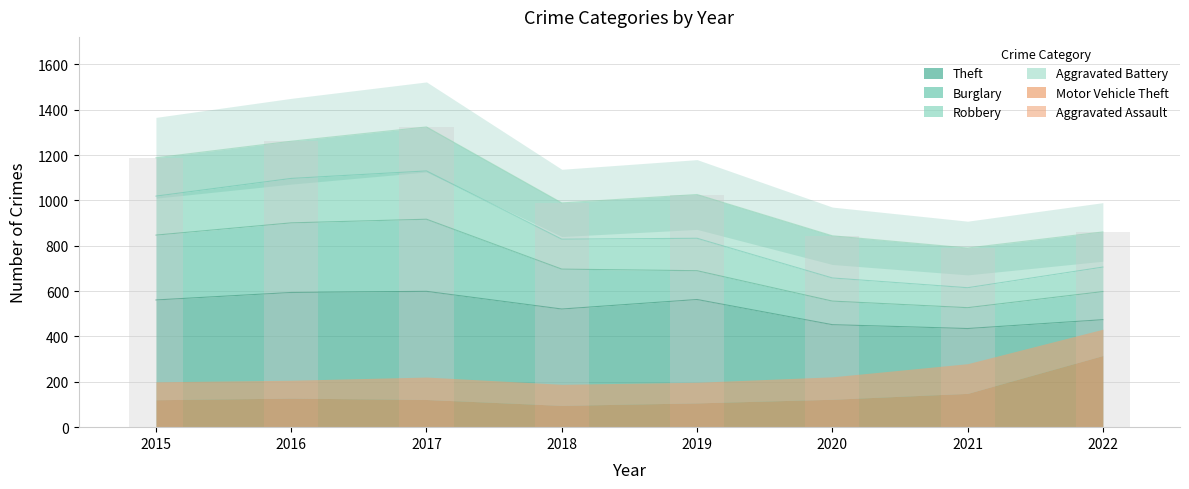

The Motor Vehicle Theft series shows 123 at 2020. True or false?

True